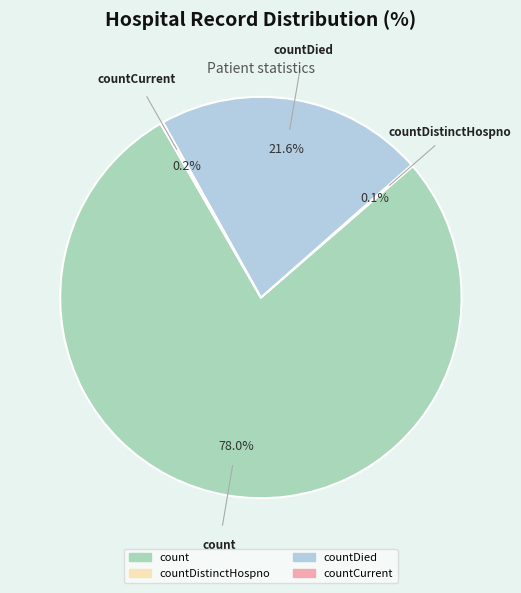

Is there any slice that represents more than half of the pie?

Yes